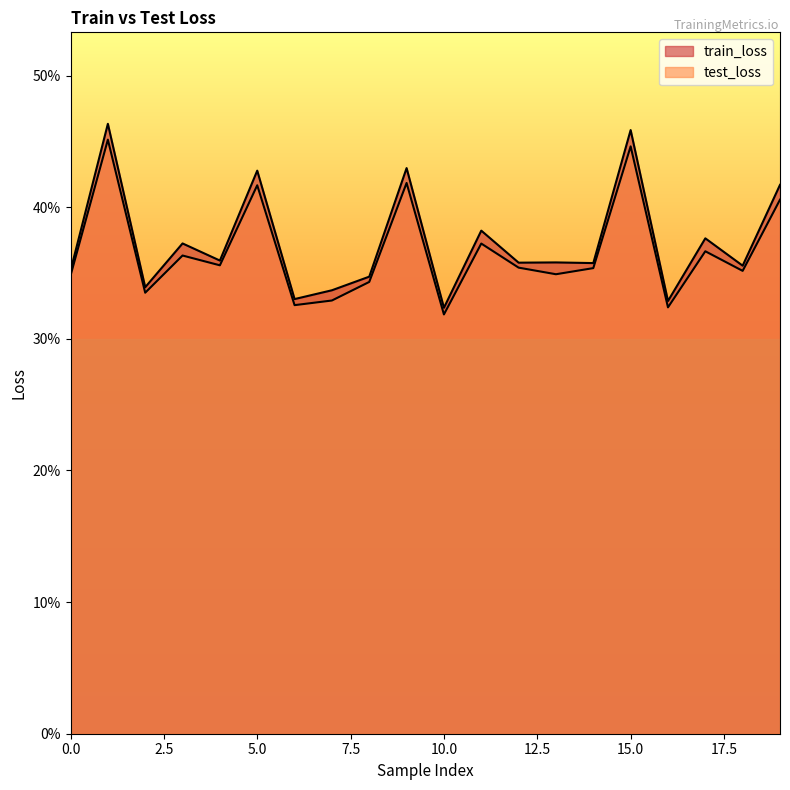

True or false: test_loss and train_loss intersect in this chart.

False